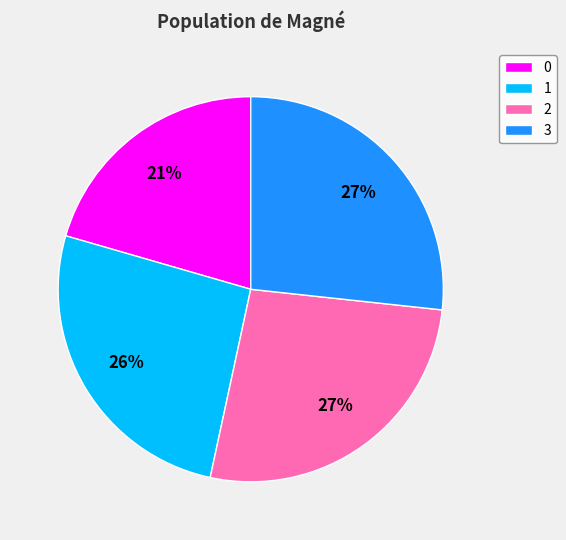

Does 1 account for over 50% of the chart?

No